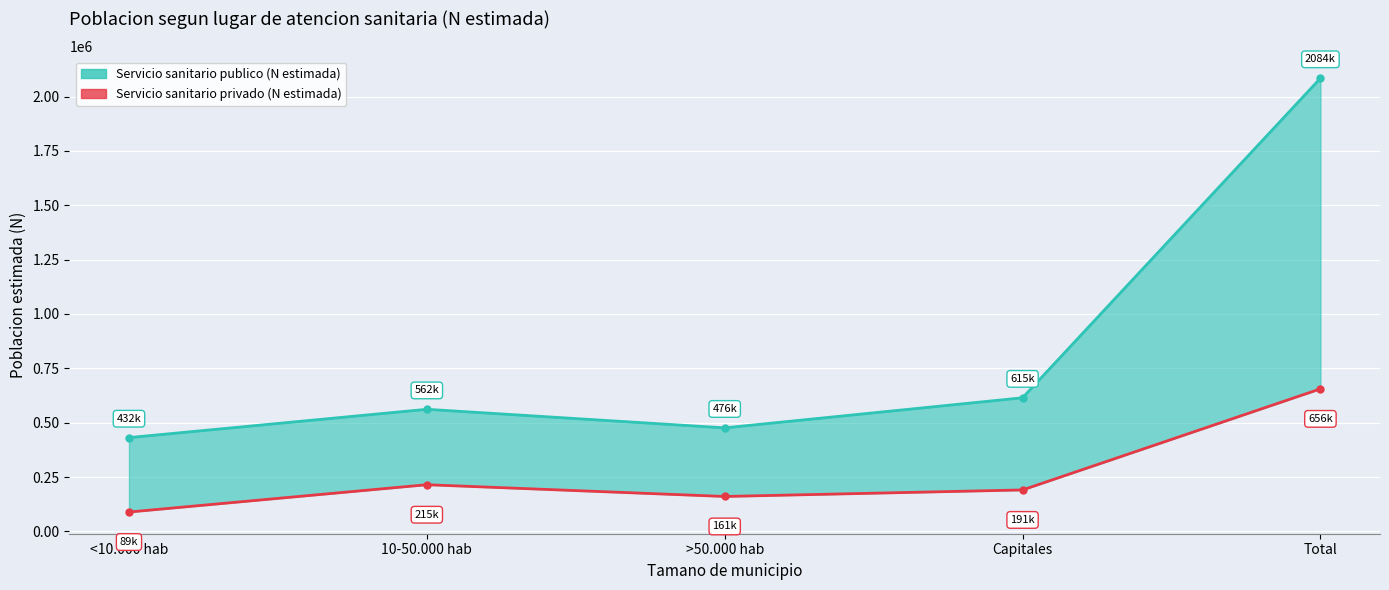

Rank the series by their average value, from lowest to highest.

Servicio sanitario privado (N estimada), Servicio sanitario publico (N estimada)